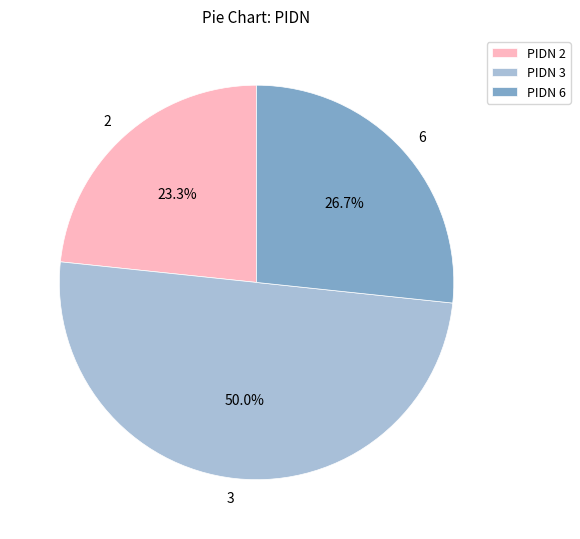

To the nearest percent, what is the combined percentage of 2 and 3?

73%